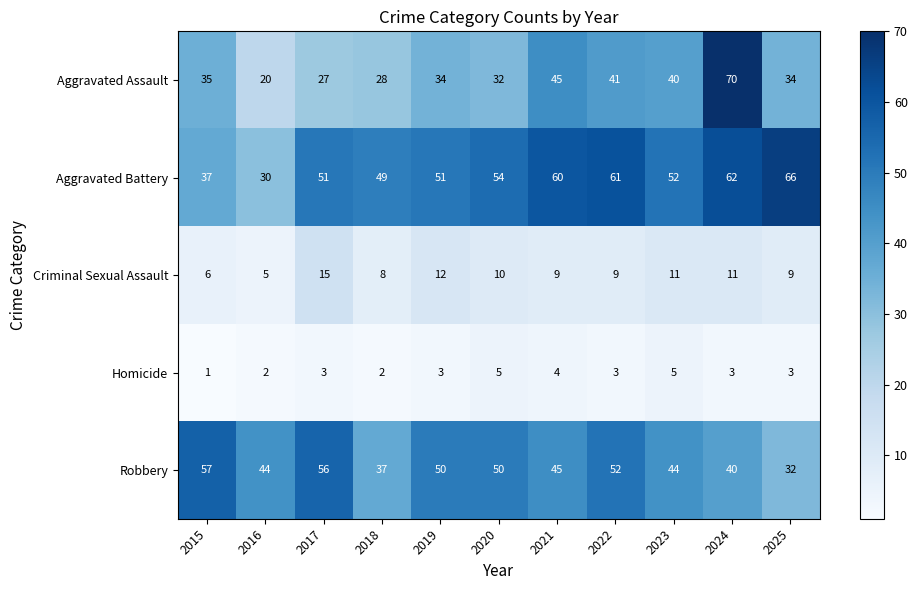

How many data points in Aggravated Battery are less than 52?

5